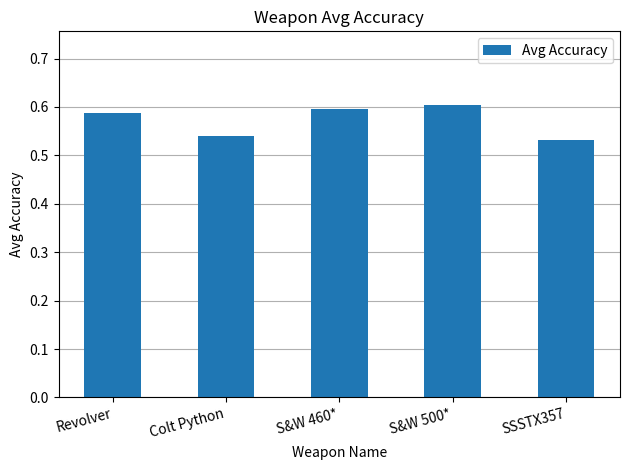

What is the difference between the second highest and minimum values?

0.1